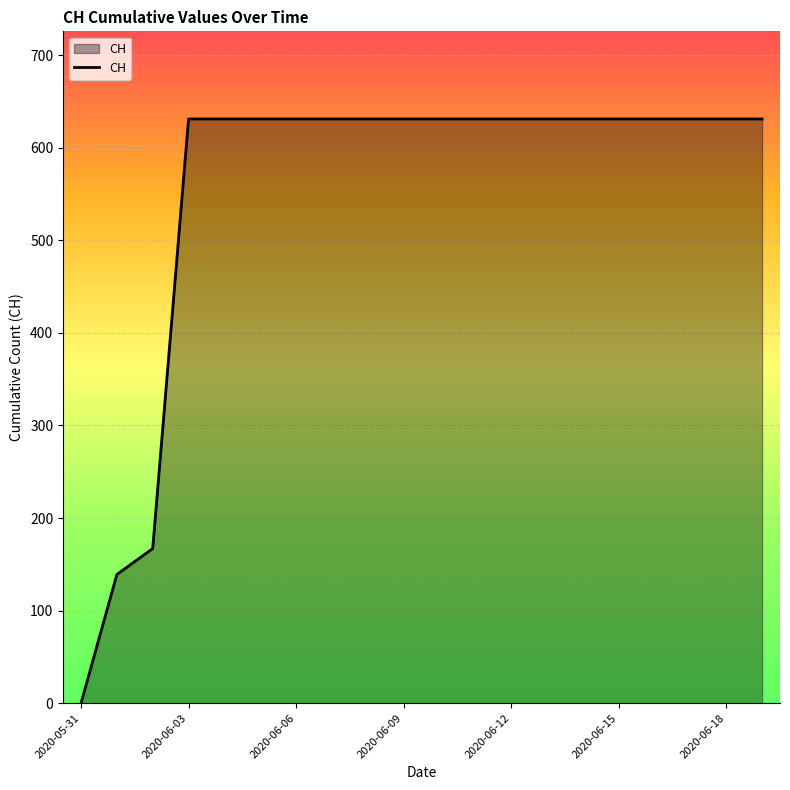

What is the greatest value displayed?

631